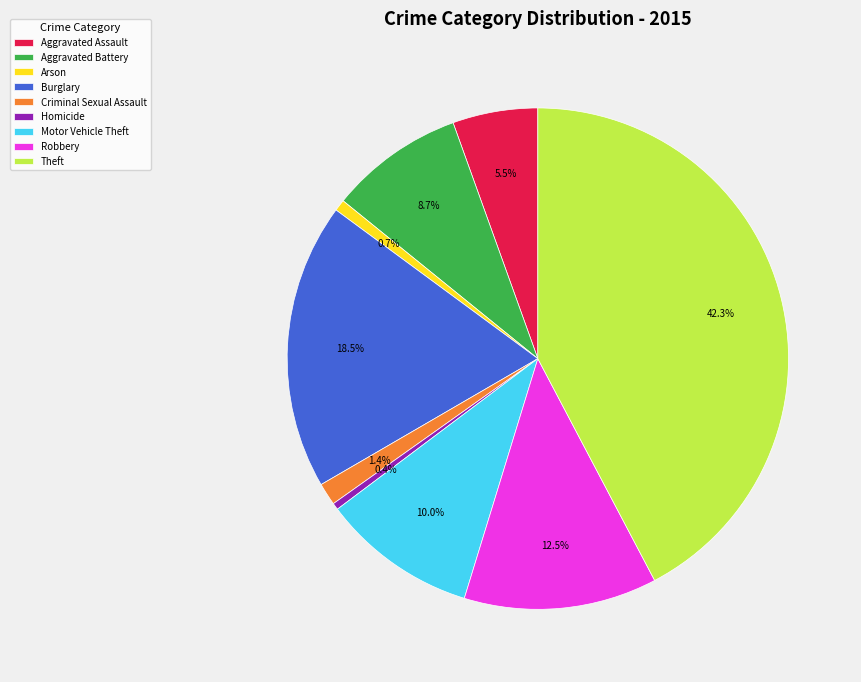

Is it true that Criminal Sexual Assault is 12% of the pie?

False